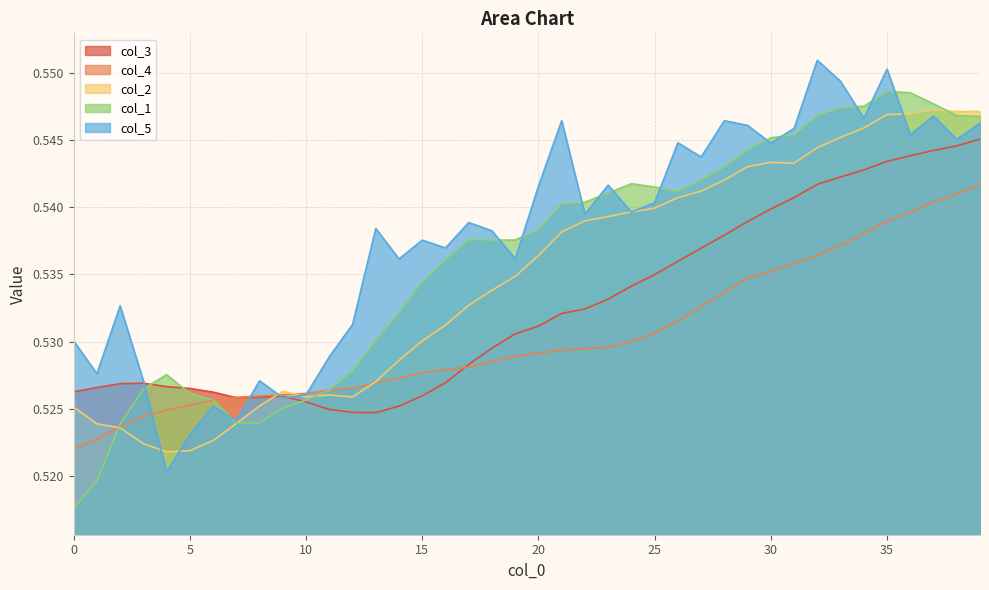

Reading left to right, list all the values displayed in this chart.

col_3: 0.5	0.5	0.5	0.5	0.5	0.5	0.5	0.5	0.5	0.5	0.5	0.5	0.5	0.5	0.5	0.5	0.5	0.5	0.5	0.5	0.5	0.5	0.5	0.5	0.5	0.5	0.5	0.5	0.5	0.5	0.5	0.5	0.5	0.5	0.5	0.5	0.5	0.5	0.5	0.5
col_4: 0.5	0.5	0.5	0.5	0.5	0.5	0.5	0.5	0.5	0.5	0.5	0.5	0.5	0.5	0.5	0.5	0.5	0.5	0.5	0.5	0.5	0.5	0.5	0.5	0.5	0.5	0.5	0.5	0.5	0.5	0.5	0.5	0.5	0.5	0.5	0.5	0.5	0.5	0.5	0.5
col_2: 0.5	0.5	0.5	0.5	0.5	0.5	0.5	0.5	0.5	0.5	0.5	0.5	0.5	0.5	0.5	0.5	0.5	0.5	0.5	0.5	0.5	0.5	0.5	0.5	0.5	0.5	0.5	0.5	0.5	0.5	0.5	0.5	0.5	0.5	0.5	0.5	0.5	0.5	0.5	0.5
col_1: 0.5	0.5	0.5	0.5	0.5	0.5	0.5	0.5	0.5	0.5	0.5	0.5	0.5	0.5	0.5	0.5	0.5	0.5	0.5	0.5	0.5	0.5	0.5	0.5	0.5	0.5	0.5	0.5	0.5	0.5	0.5	0.5	0.5	0.5	0.5	0.5	0.5	0.5	0.5	0.5
col_5: 0.5	0.5	0.5	0.5	0.5	0.5	0.5	0.5	0.5	0.5	0.5	0.5	0.5	0.5	0.5	0.5	0.5	0.5	0.5	0.5	0.5	0.5	0.5	0.5	0.5	0.5	0.5	0.5	0.5	0.5	0.5	0.5	0.6	0.5	0.5	0.6	0.5	0.5	0.5	0.5